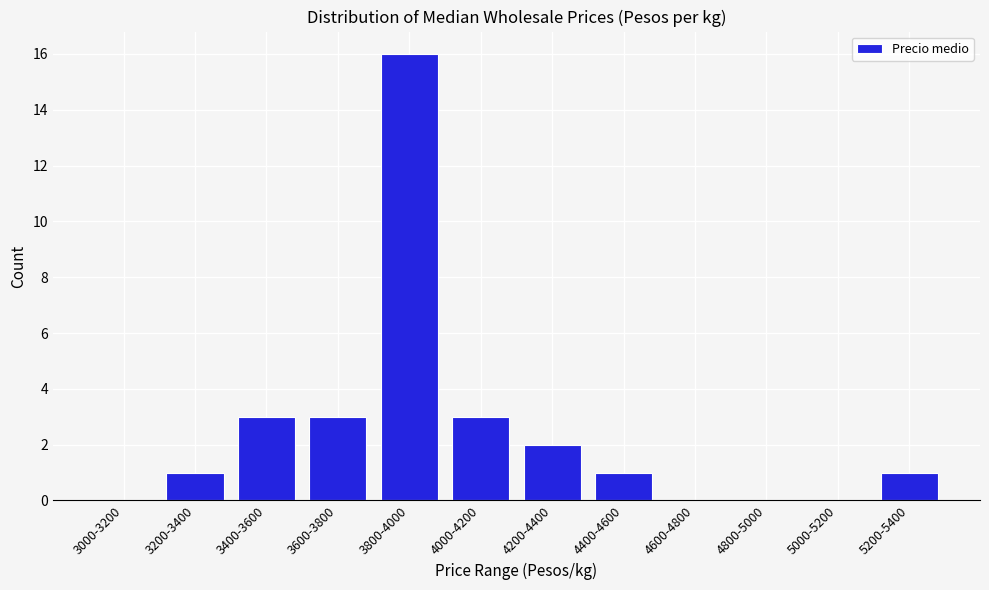

Reading left to right, transcribe all the data shown in this chart.

3000-3200=0	3200-3400=1	3400-3600=3	3600-3800=3	3800-4000=16	4000-4200=3	4200-4400=2	4400-4600=1	4600-4800=0	4800-5000=0	5000-5200=0	5200-5400=1